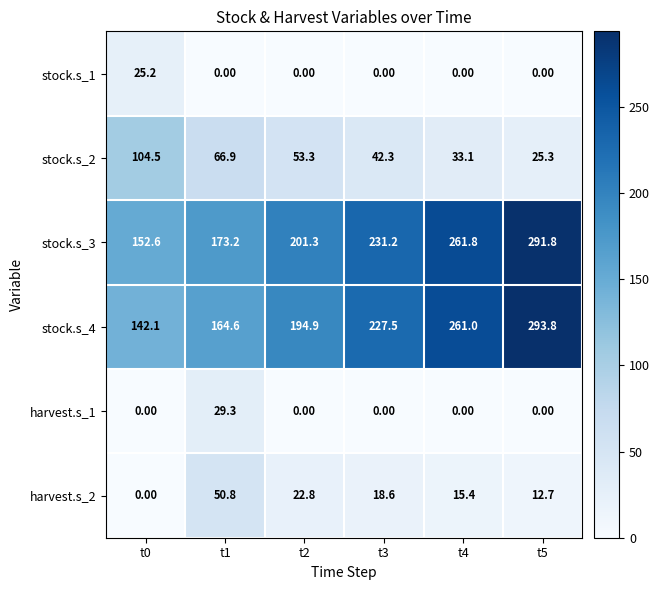

Which series changed the most between t0 and t4?

stock.s_4